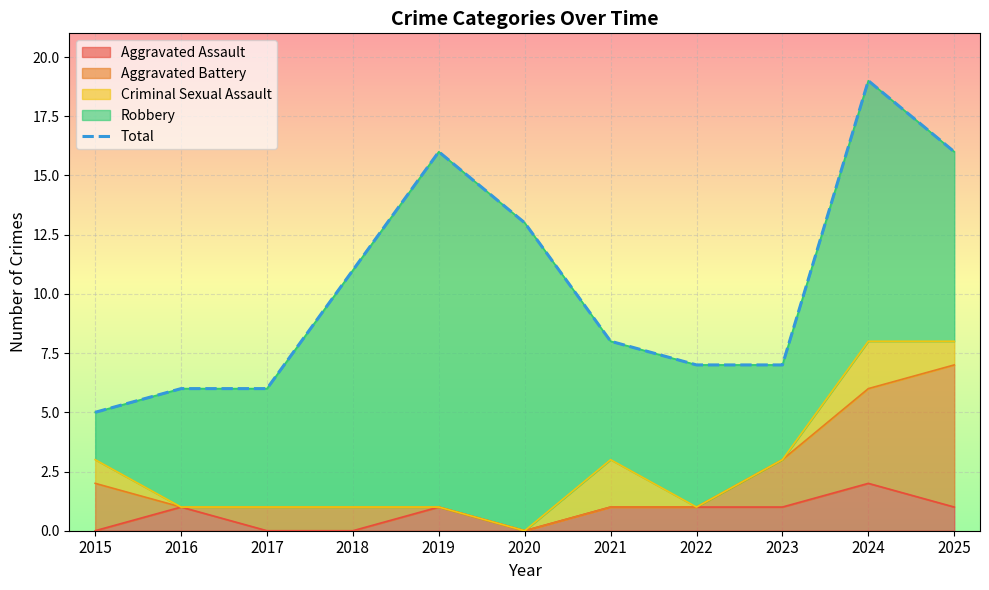

What is the ratio of the value at 2022 to the value at 2016?

1.2